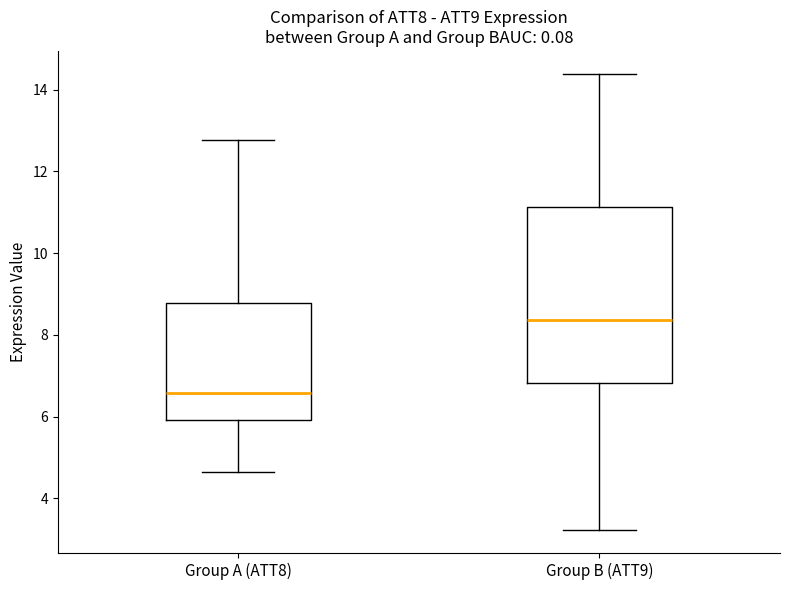

Where does the median line of the box for Group A (ATT8) sit on the y-axis? The values are not printed on the chart, so give them approximately, as read against the axis.

6.6